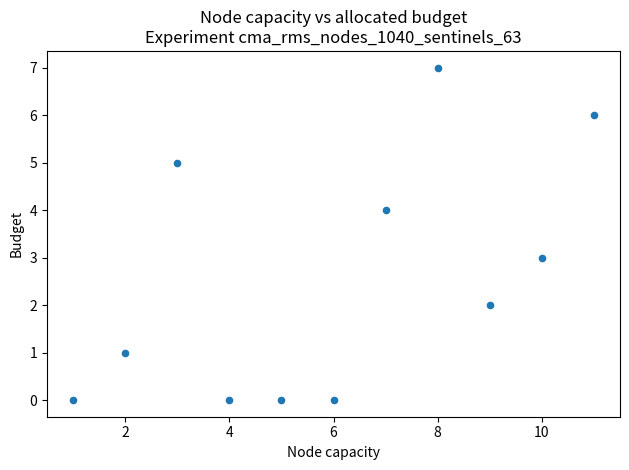

What is the range of X values (max minus min)?

10